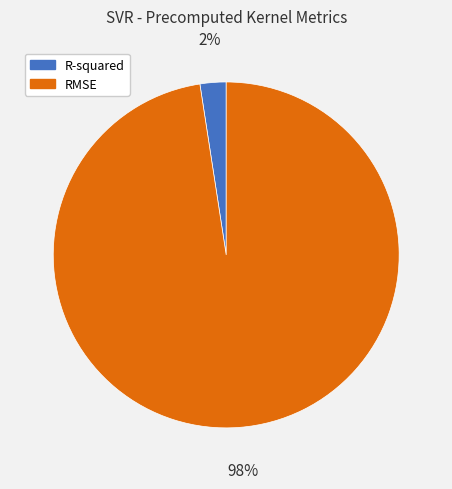

Rank the categories by value from lowest to highest.

R-squared, RMSE